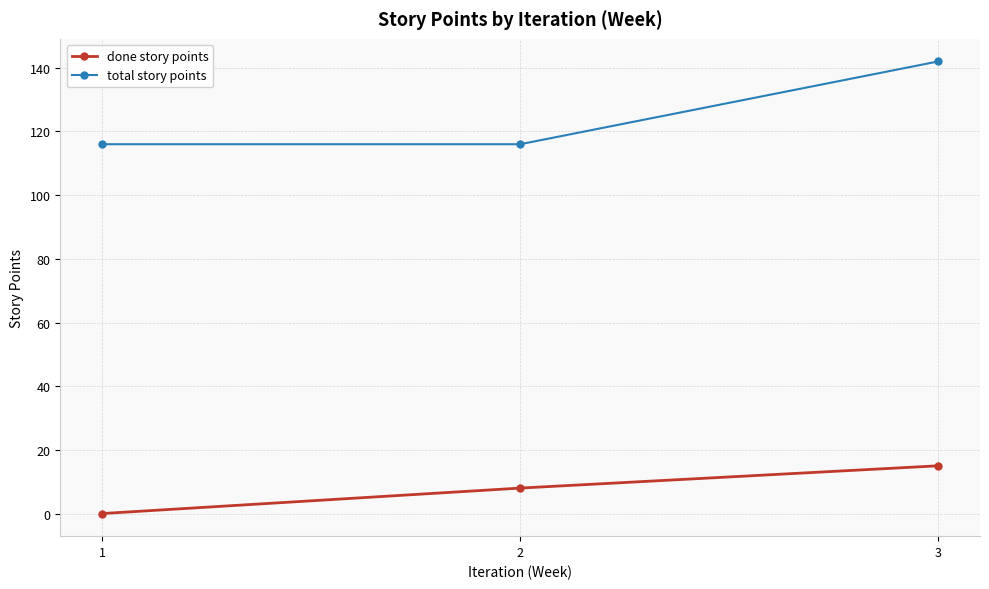

How many lines are shown in the chart?

2